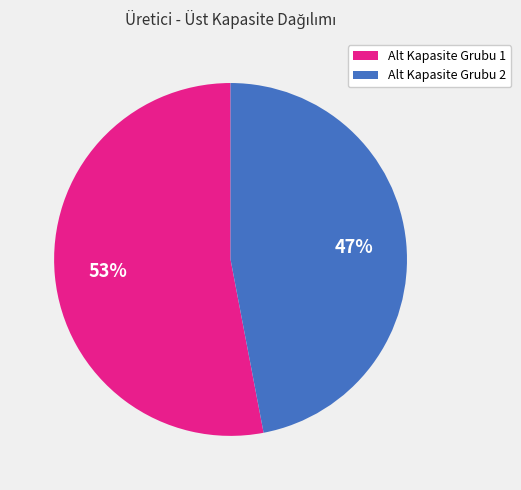

Is the sum of Alt Kapasite Grubu 2 and Alt Kapasite Grubu 1 greater than half?

Yes